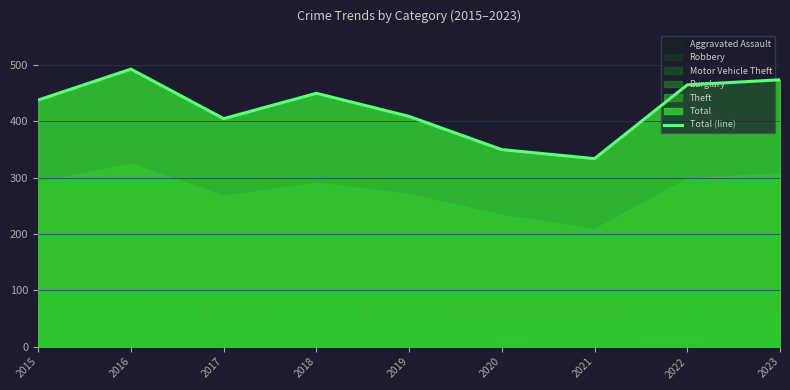

What is the approximate value at 2023?

474